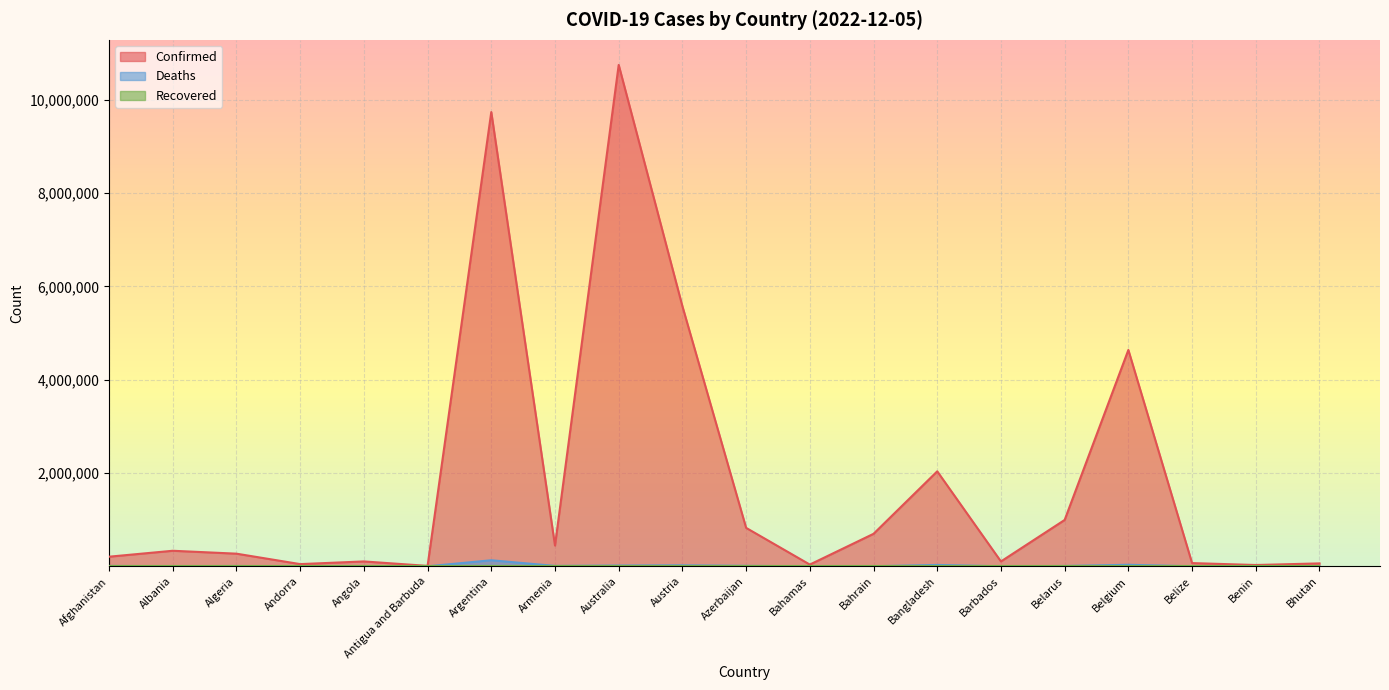

True or false: Confirmed has a value of 12169 at Antigua and Barbuda.

False